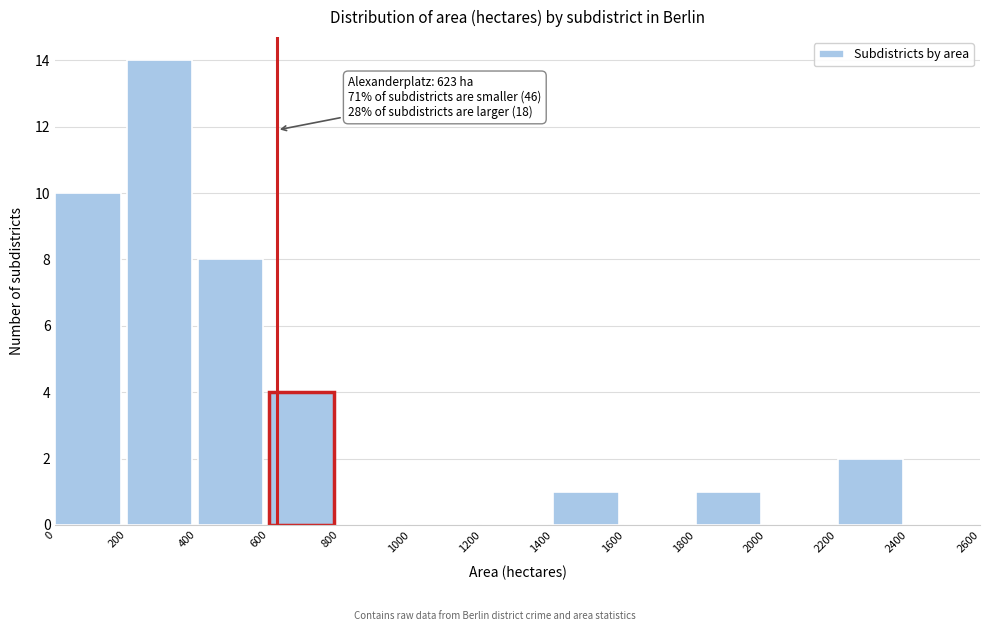

Over which range of the x-axis is the bar tallest?

200 to 400